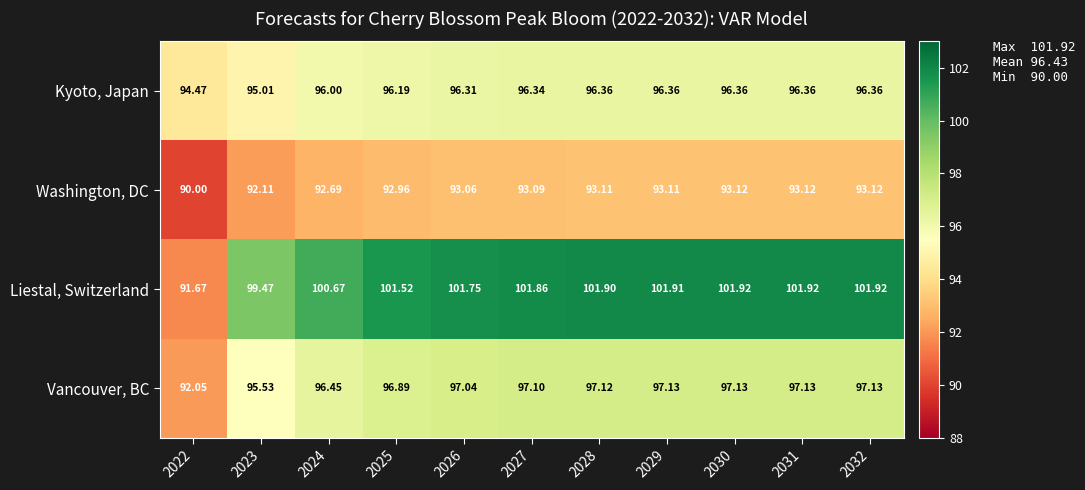

List the series in order of their peak value, lowest first.

Washington, DC, Kyoto, Japan, Vancouver, BC, Liestal, Switzerland